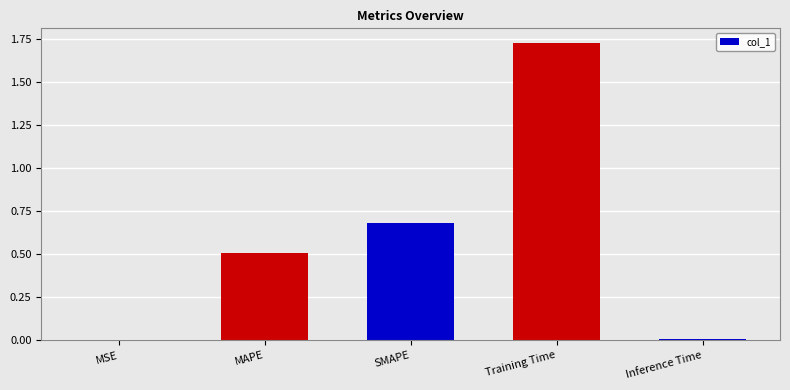

Is it true that the value at SMAPE is 1.0?

False